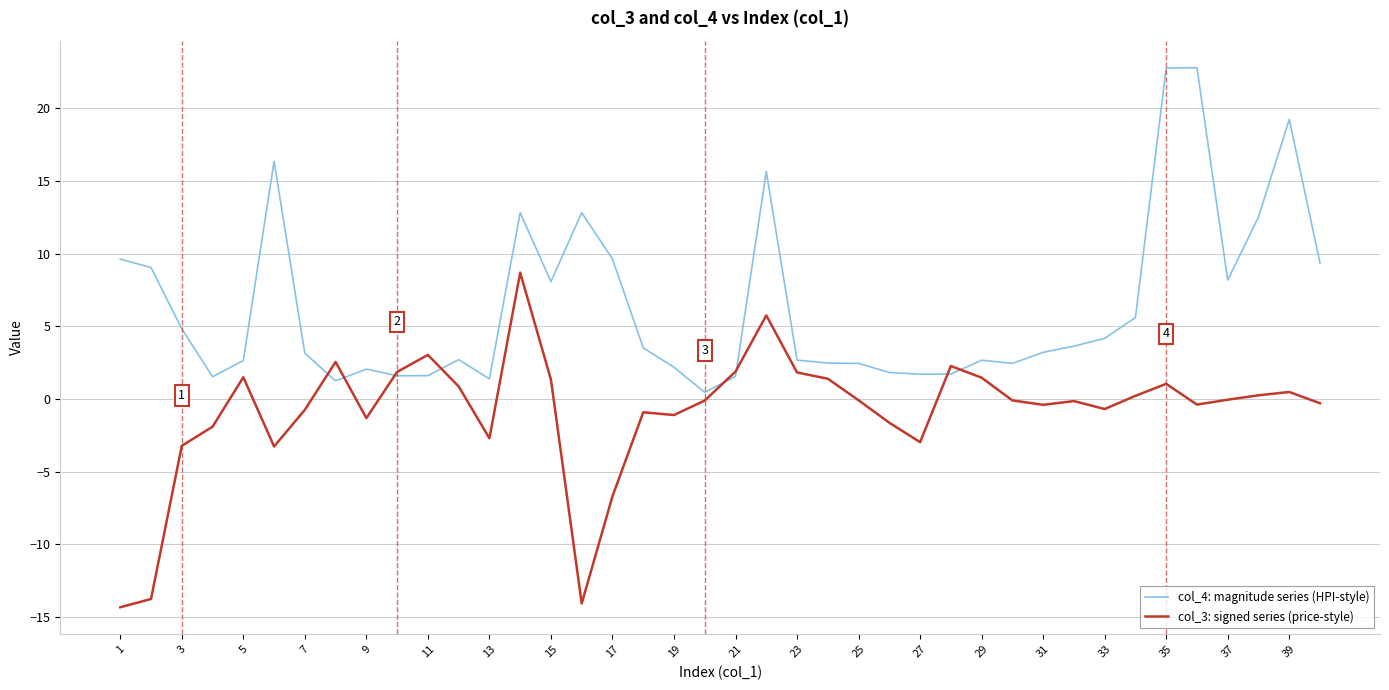

Rank the series by their maximum value, from lowest to highest.

col_3: signed series (price-style), col_4: magnitude series (HPI-style)